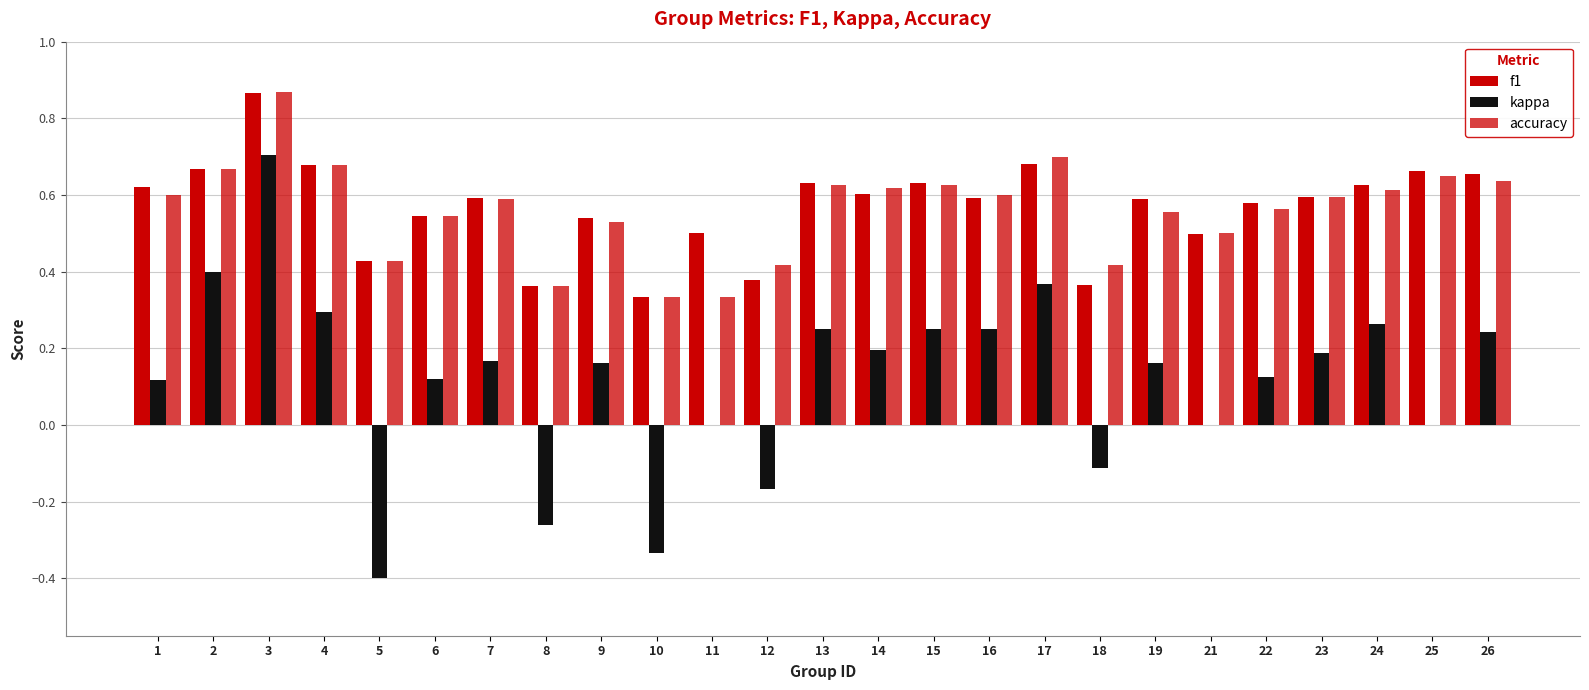

Are the bars horizontal?

No